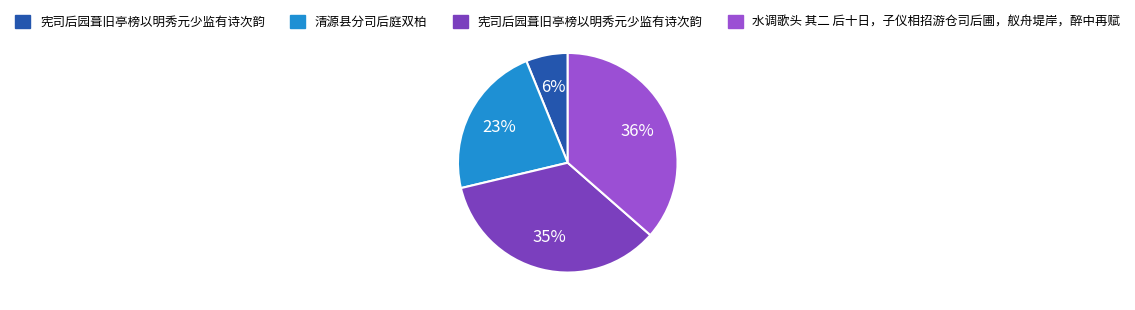

To the nearest percent, what is the average slice percentage?

25%